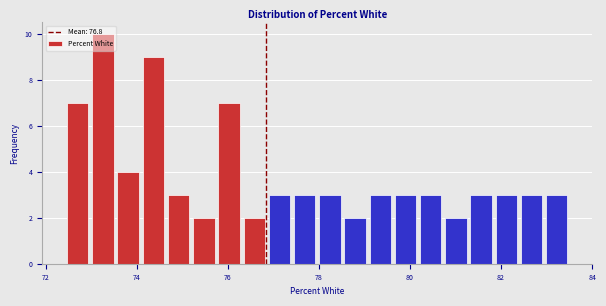

Around what value on the x-axis is the tallest bar? Give the approximate position of its centre, as read against the axis.

73.2